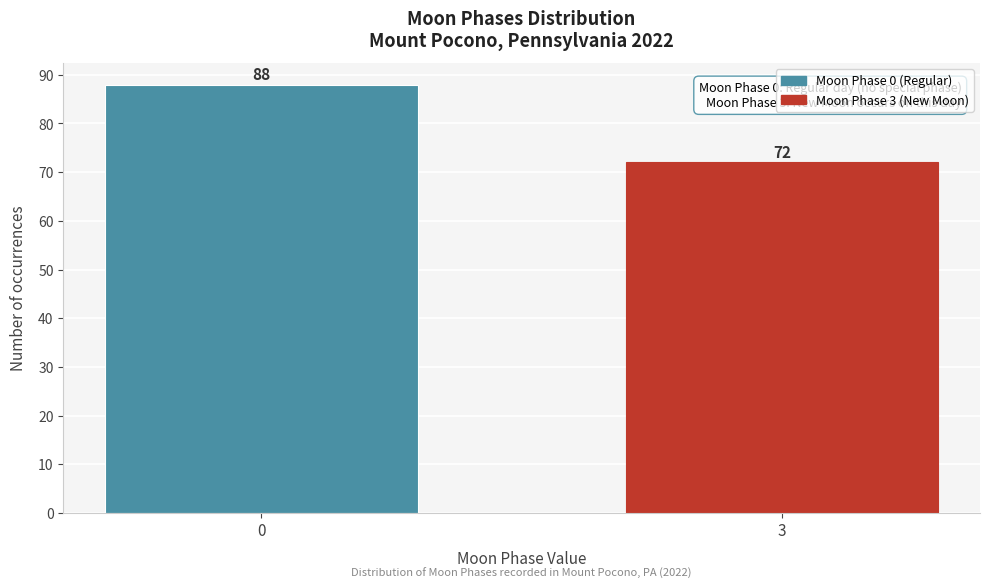

Reading left to right, transcribe all the data shown in this chart.

0=88	3=72